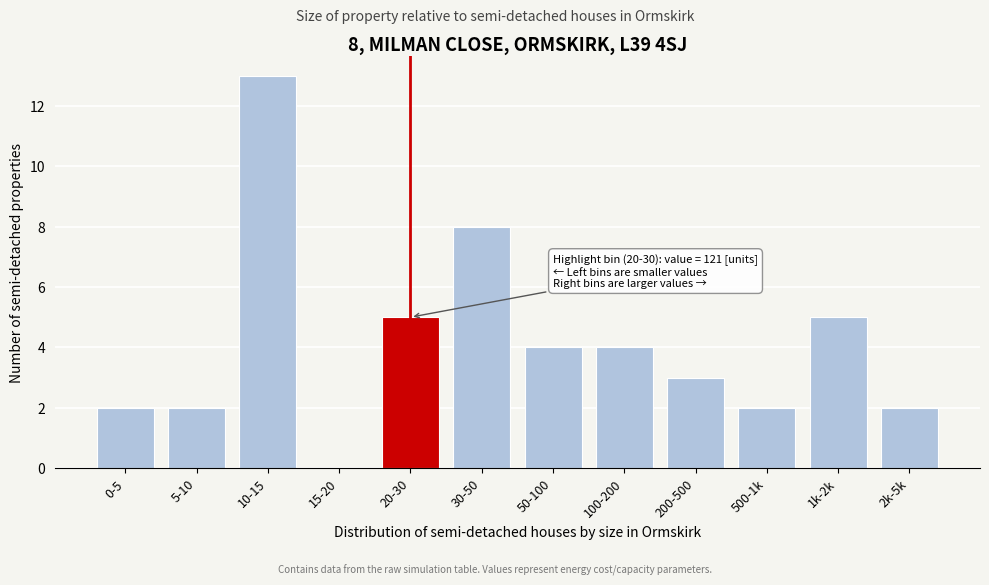

Reading right to left, extract all data points from this chart.

2k-5k=2	1k-2k=5	500-1k=2	200-500=3	100-200=4	50-100=4	30-50=8	20-30=5	15-20=0	10-15=13	5-10=2	0-5=2